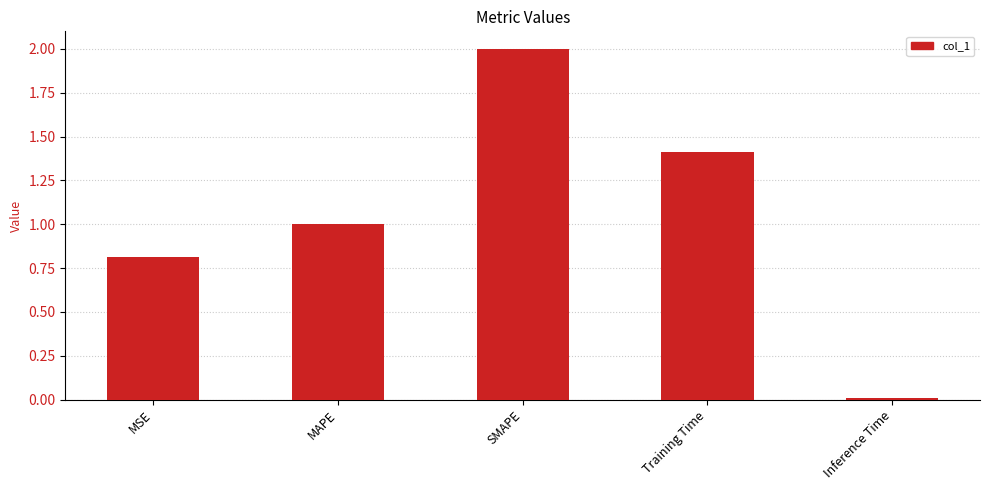

List the labels in order of value, smallest first.

Inference Time, MSE, MAPE, Training Time, SMAPE